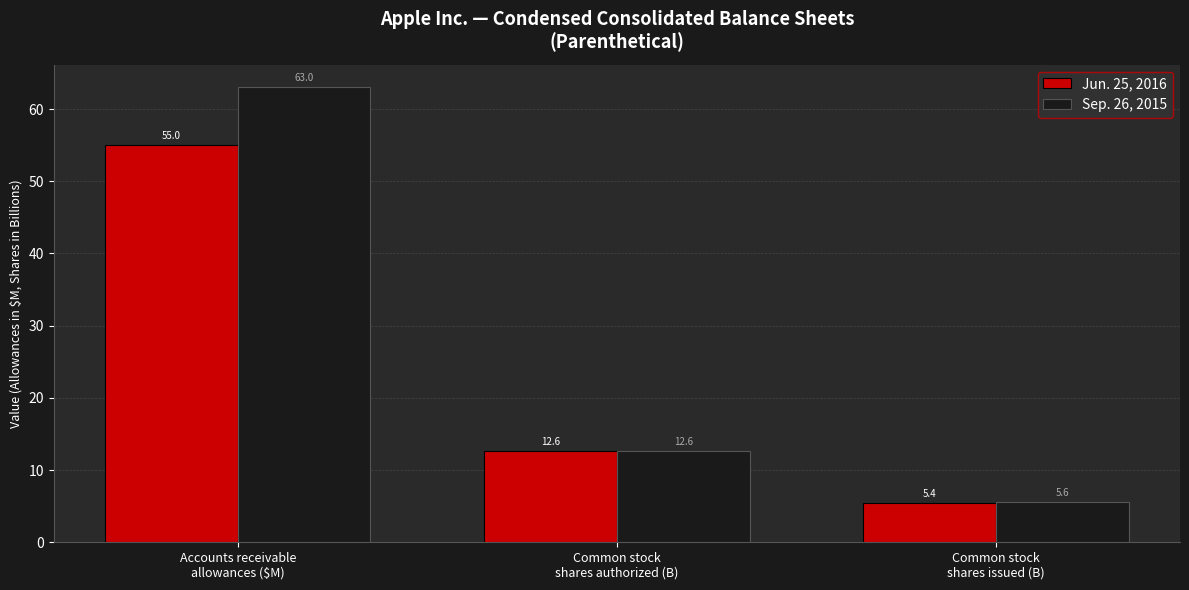

Rank the series by their average value, from lowest to highest.

Jun. 25, 2016, Sep. 26, 2015